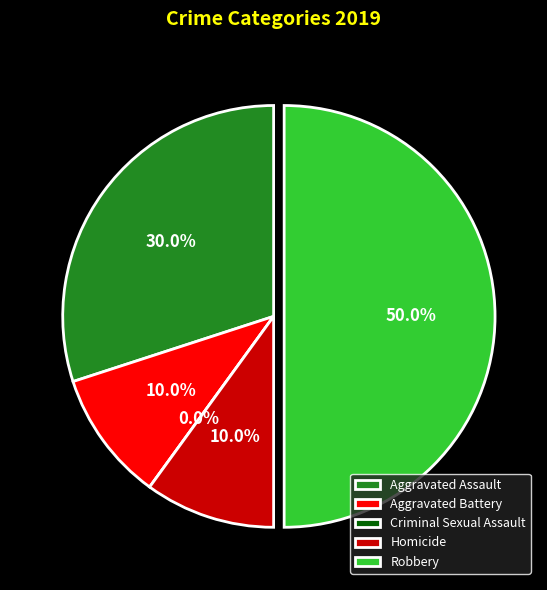

To the nearest percent, what is the combined percentage of Aggravated Battery and Robbery?

60%